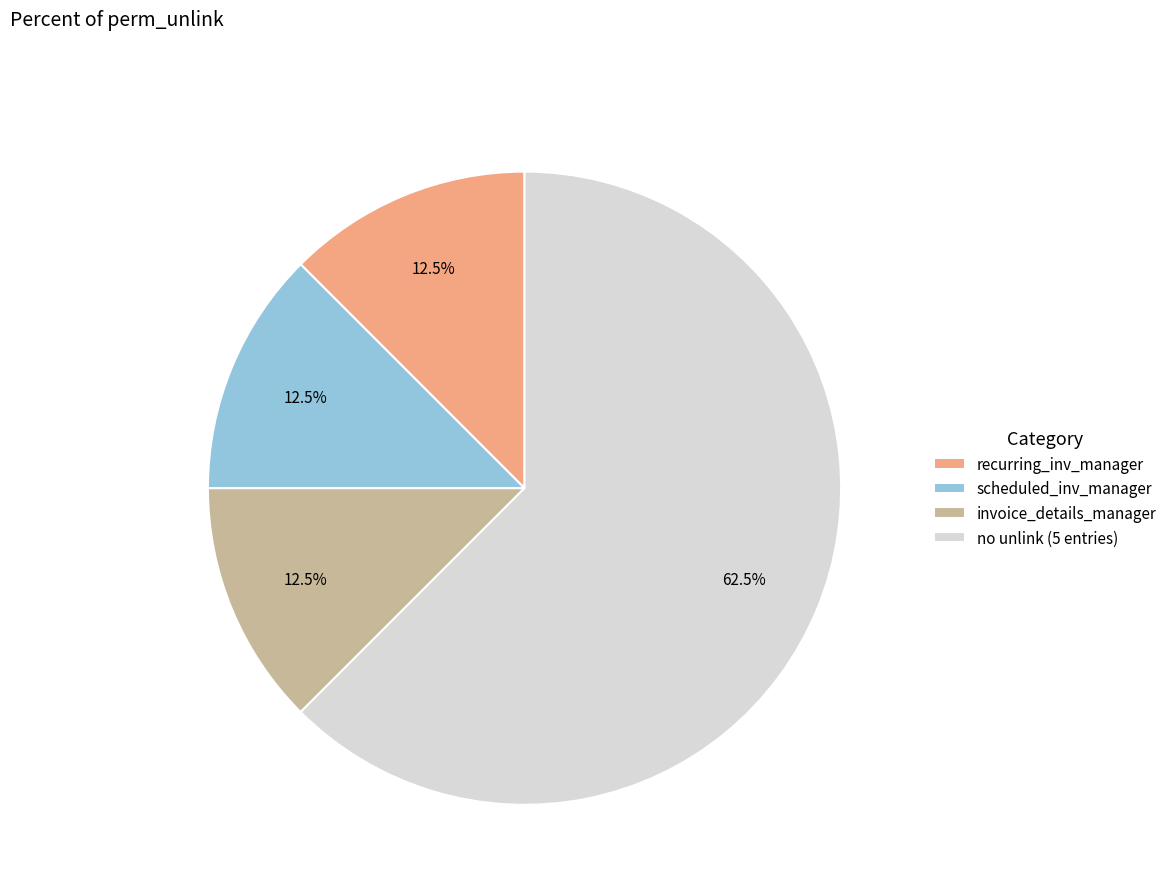

Is the sum of recurring_inv_manager and no unlink (5 entries) greater than half?

Yes